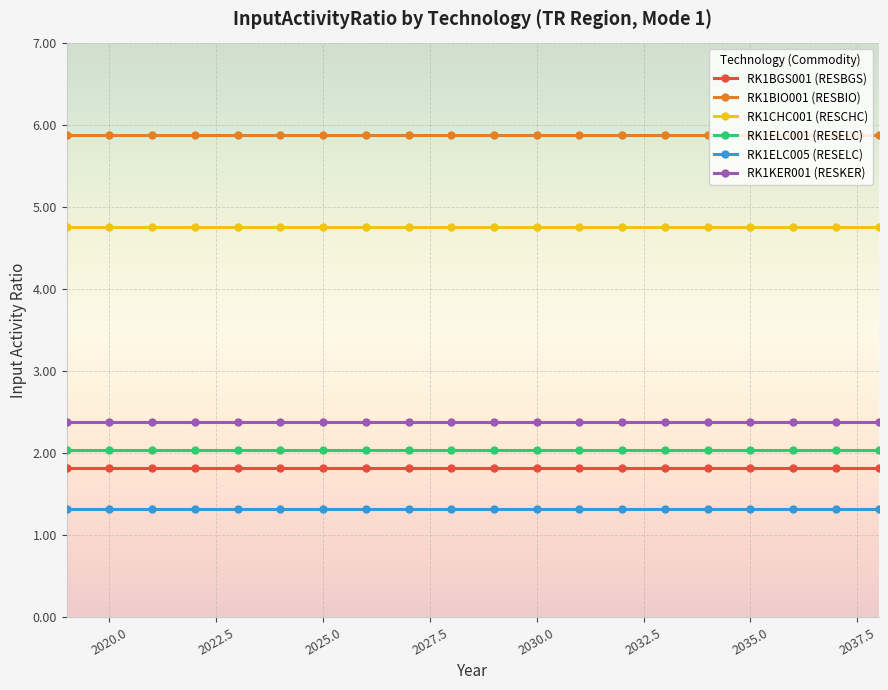

What is the sum of all RK1KER001 (RESKER) values?

47.6